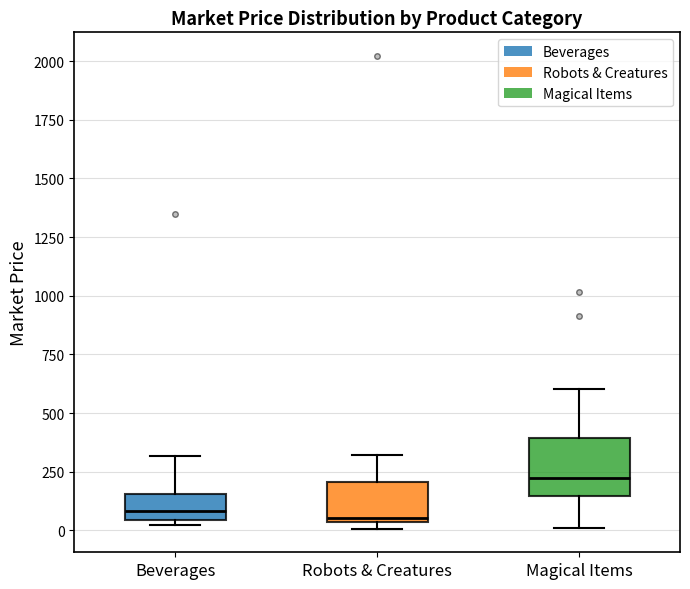

Where does the median line of the box for Beverages sit on the y-axis? The values are not printed on the chart, so give them approximately, as read against the axis.

100